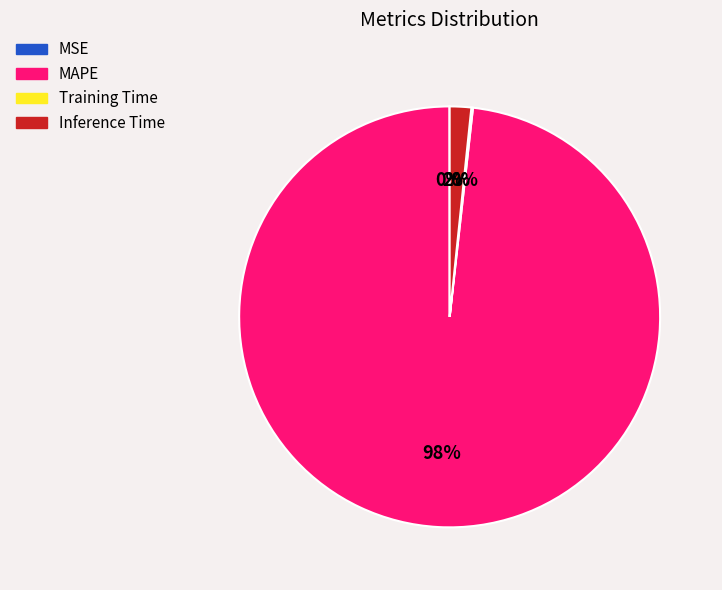

What percentage is the Inference Time slice, to the nearest percent?

2%